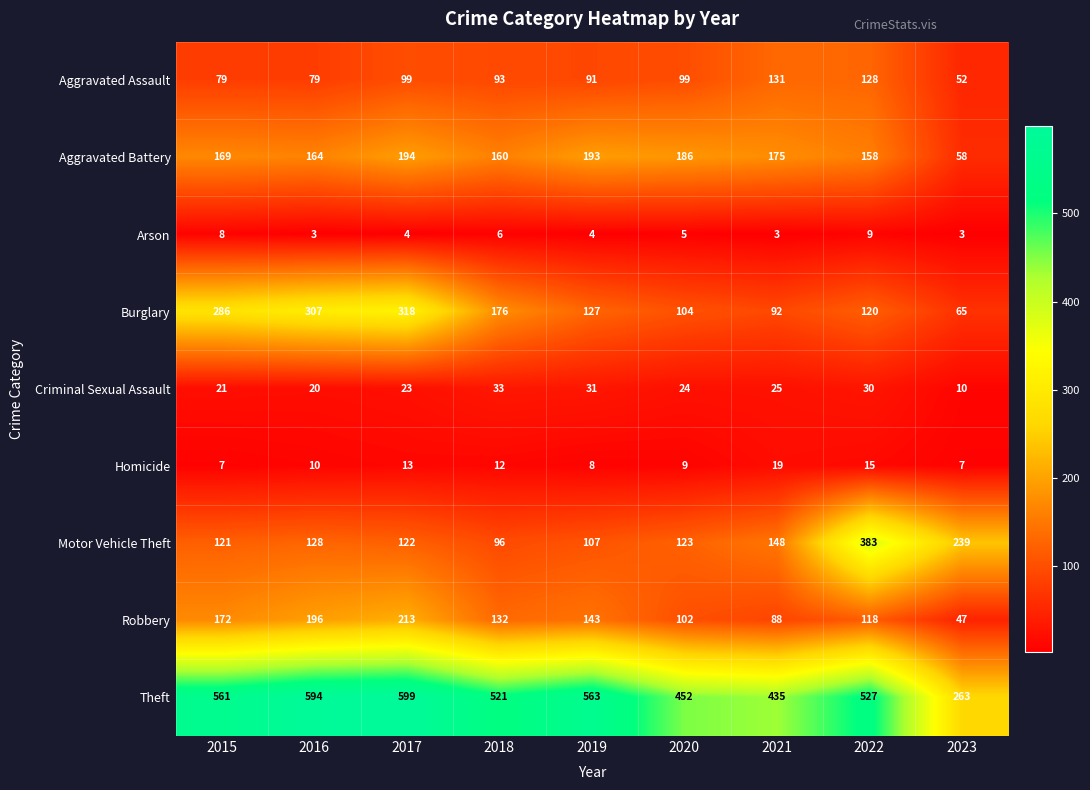

Which series has the largest range (max minus min)?

Theft